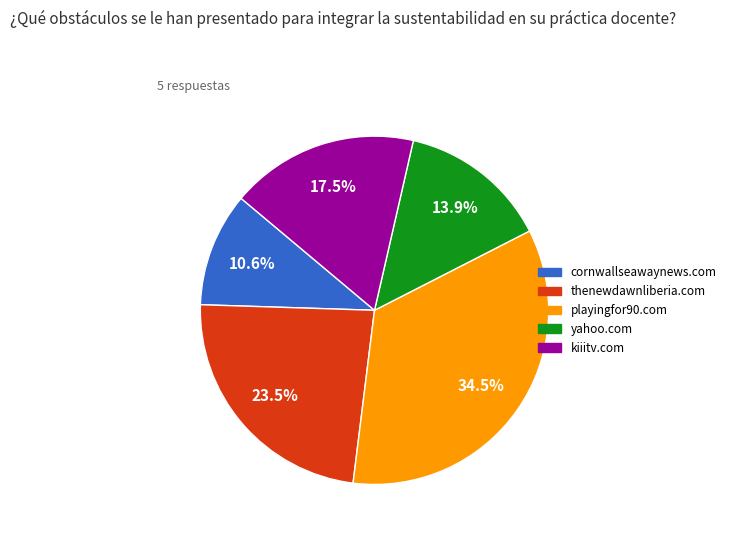

What portion of the pie excludes kiiitv.com?

82.5%